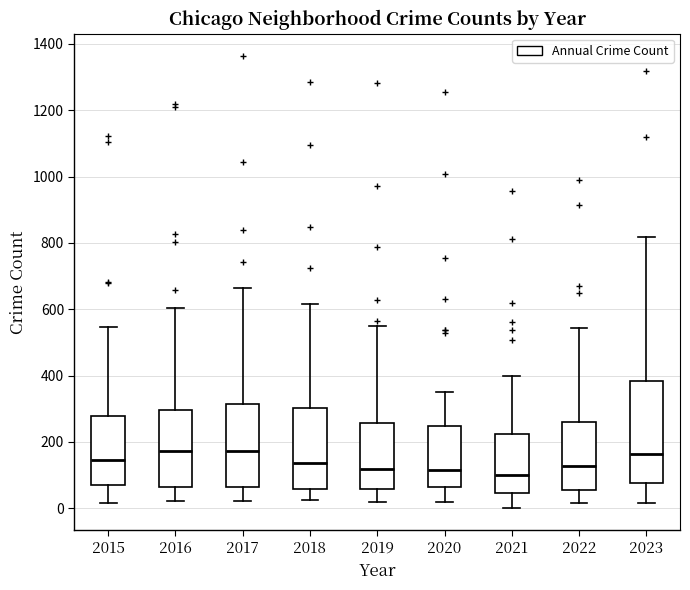

Reading left to right, read every box against the y-axis: the position of its median line, the range the box covers, and the ends of its whiskers. The values are not printed on the chart, so give them approximately, as read against the axis.

2015: median 140, box 80 to 280, whiskers 20 to 540
2016: median 180, box 60 to 300, whiskers 20 to 600
2017: median 180, box 60 to 320, whiskers 20 to 660
2018: median 140, box 60 to 300, whiskers 20 to 620
2019: median 120, box 60 to 260, whiskers 20 to 560
2020: median 120, box 60 to 240, whiskers 20 to 360
2021: median 100, box 40 to 220, whiskers 0 to 400
2022: median 120, box 60 to 260, whiskers 20 to 540
2023: median 160, box 80 to 380, whiskers 20 to 820